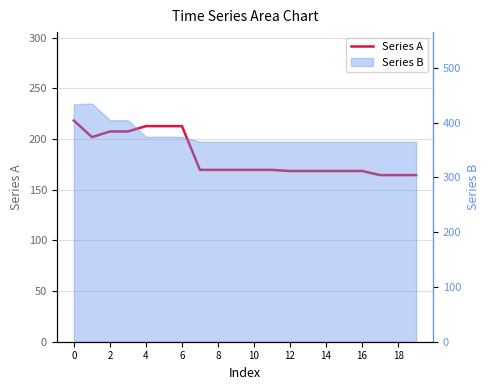

How many data points does each series have?

20